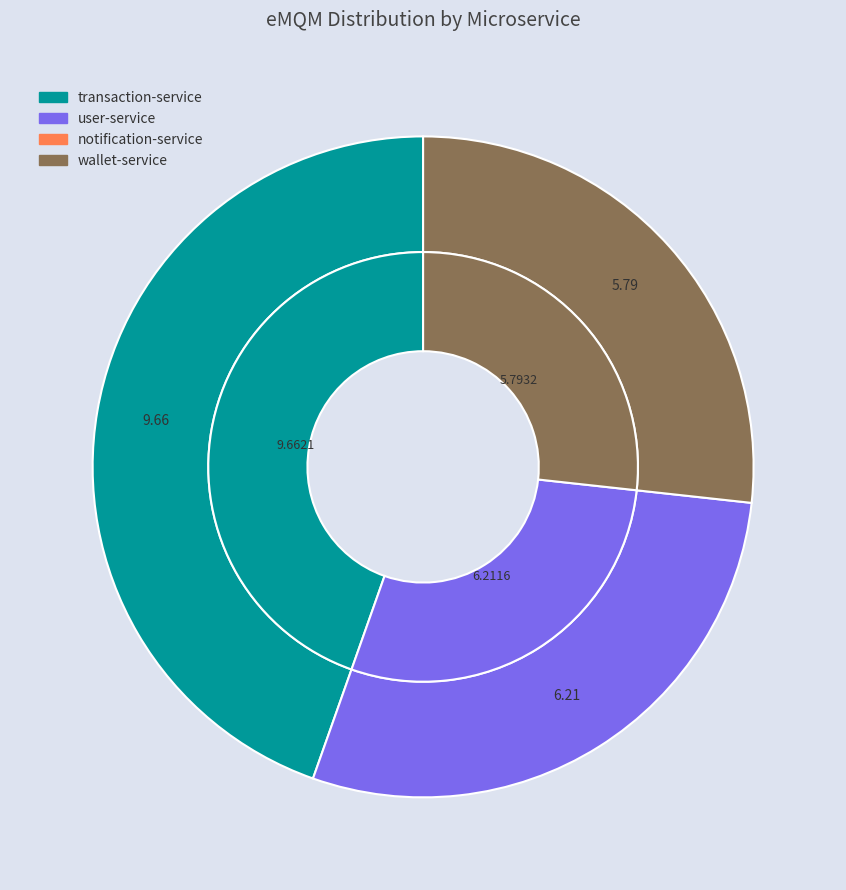

True or false: notification-service accounts for 1% of the total.

False